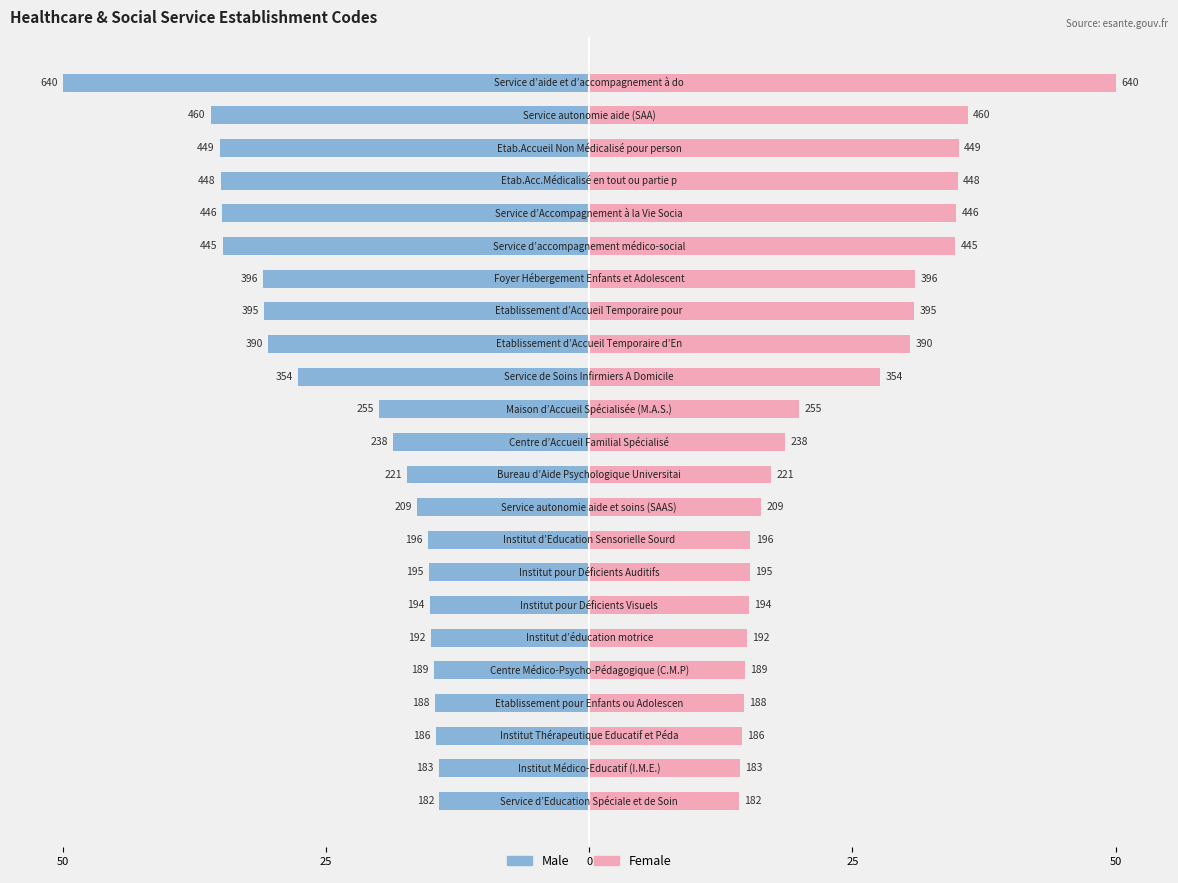

The value of Male at 25 is -7.7. True or false?

False